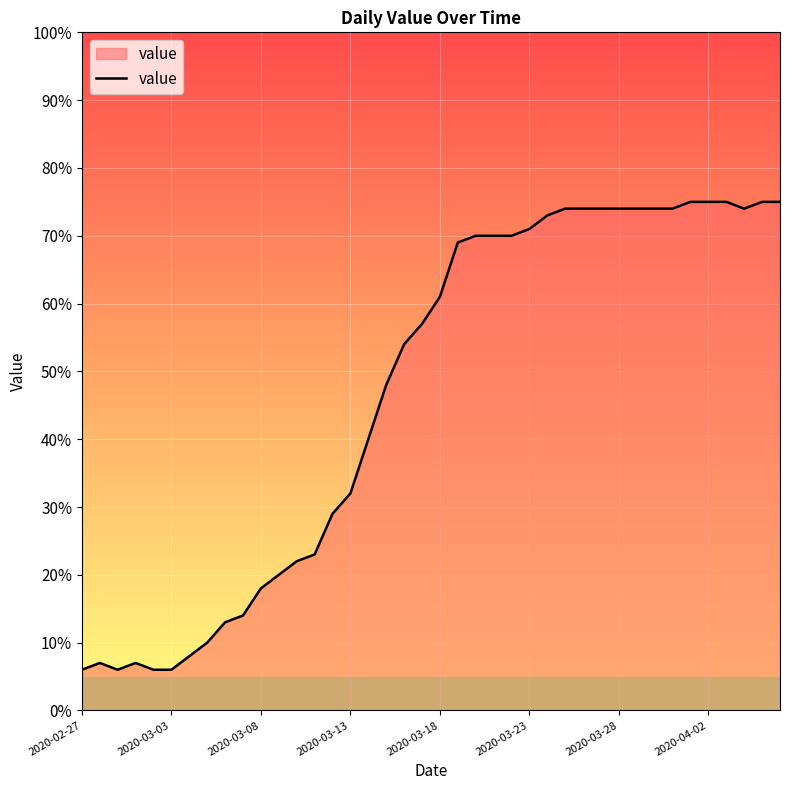

What is the maximum value shown in the chart?

75